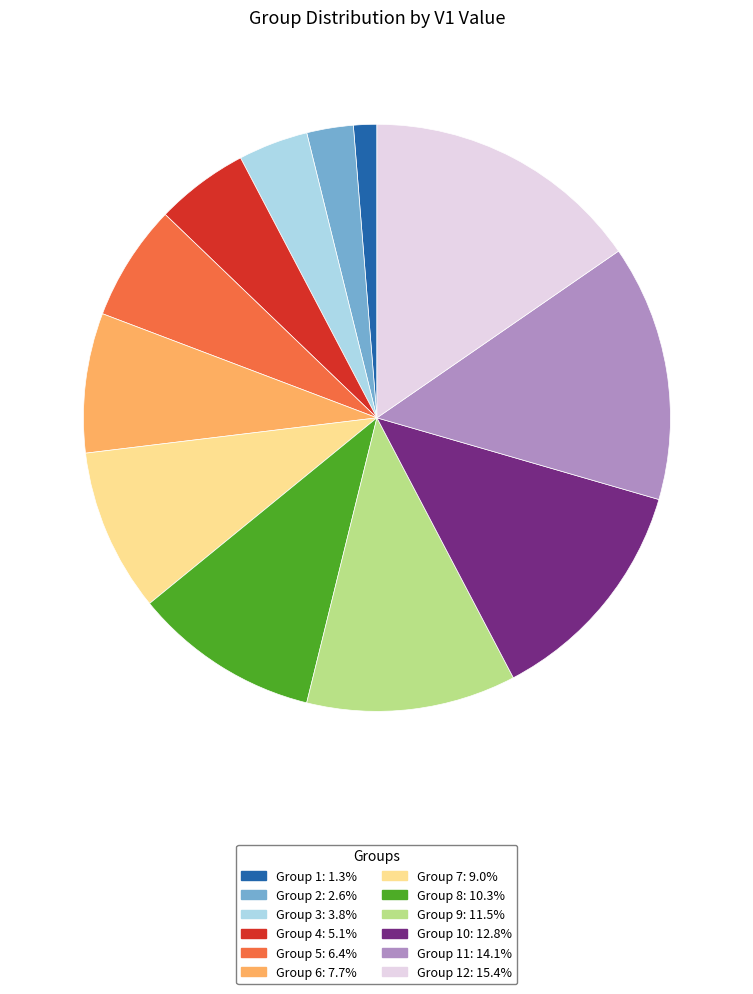

Count the number of slices in the pie.

12